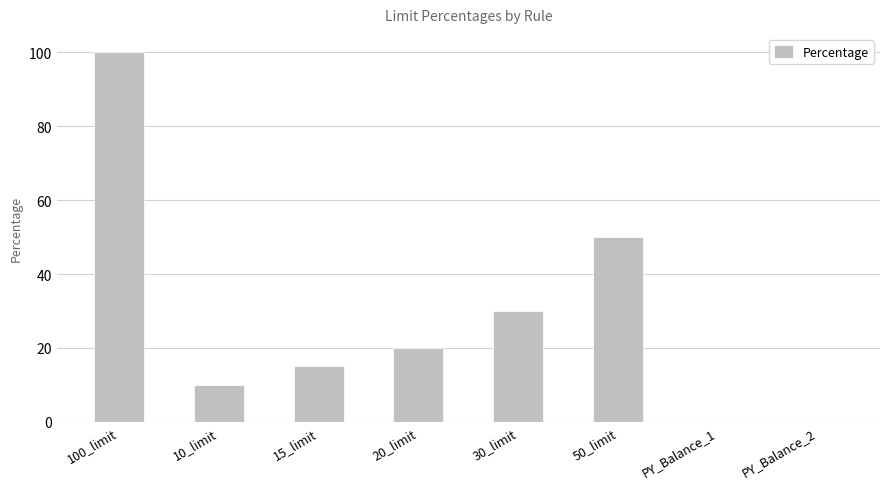

How many series are shown in this chart?

1